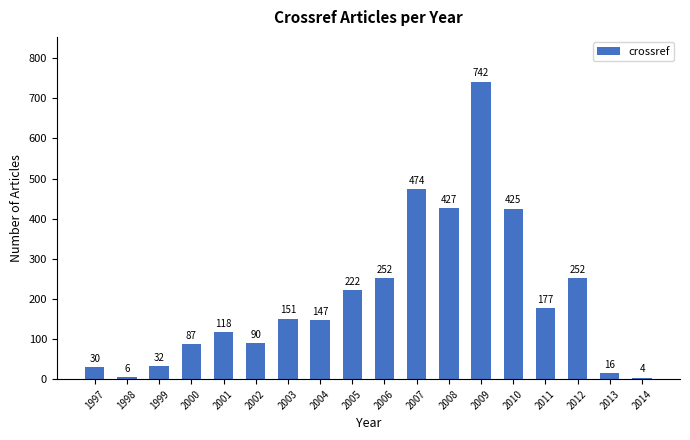

What is the difference between the maximum and minimum values?

738